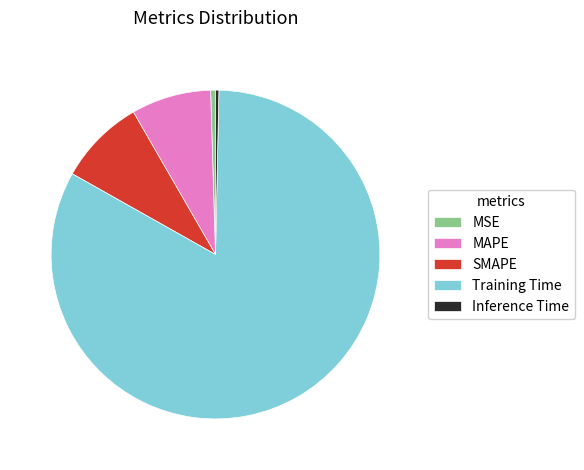

Between MAPE and MSE, which is larger?

MAPE